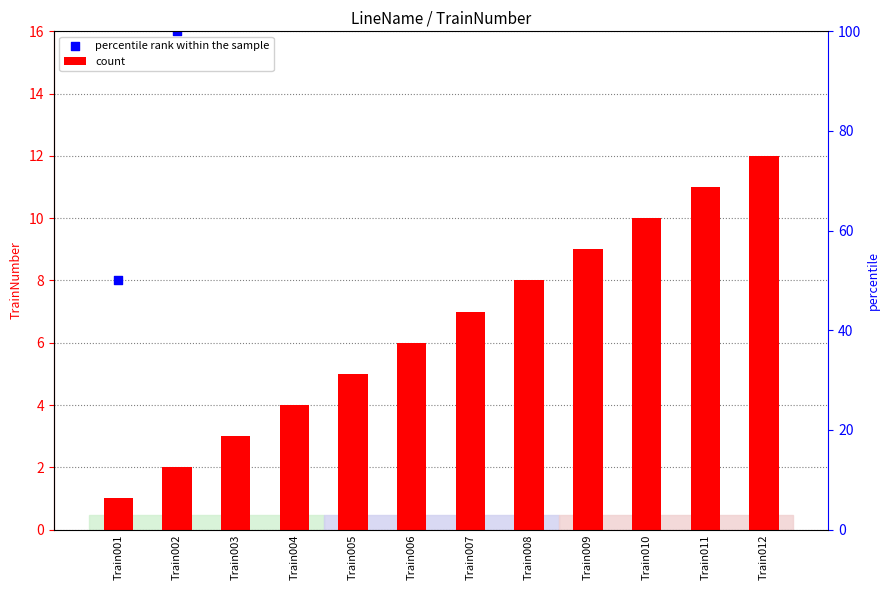

What is the total value across all series at Train002?

18